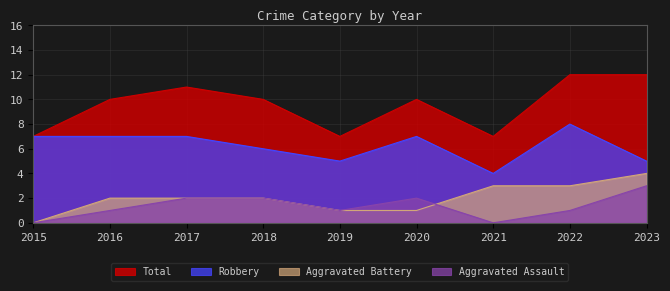

In Robbery, how many points are higher than both neighbors (excluding endpoints)?

2